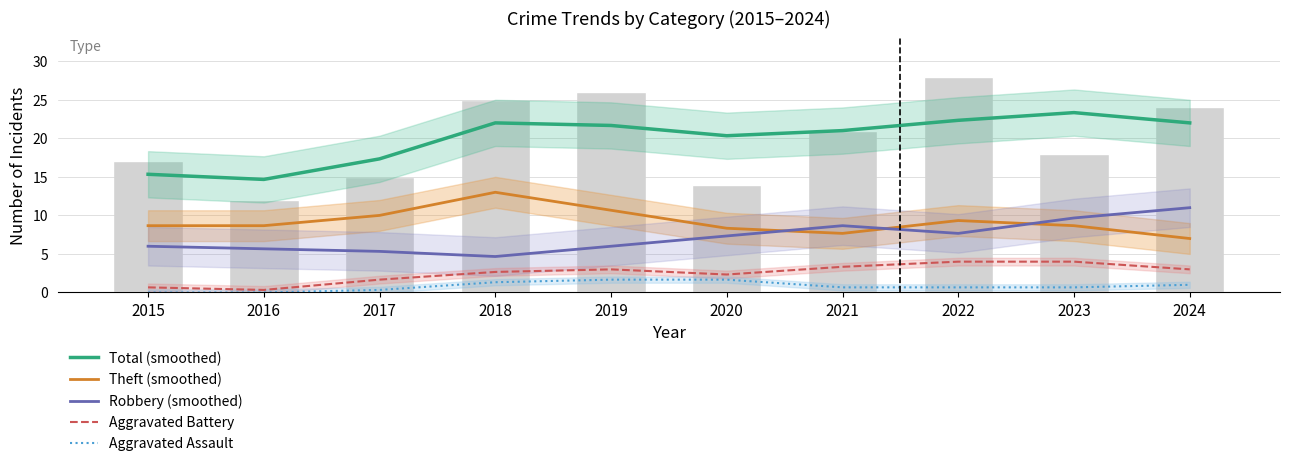

What are all the series names shown in the legend?

Total (smoothed), Theft (smoothed), Robbery (smoothed), Aggravated Battery, Aggravated Assault